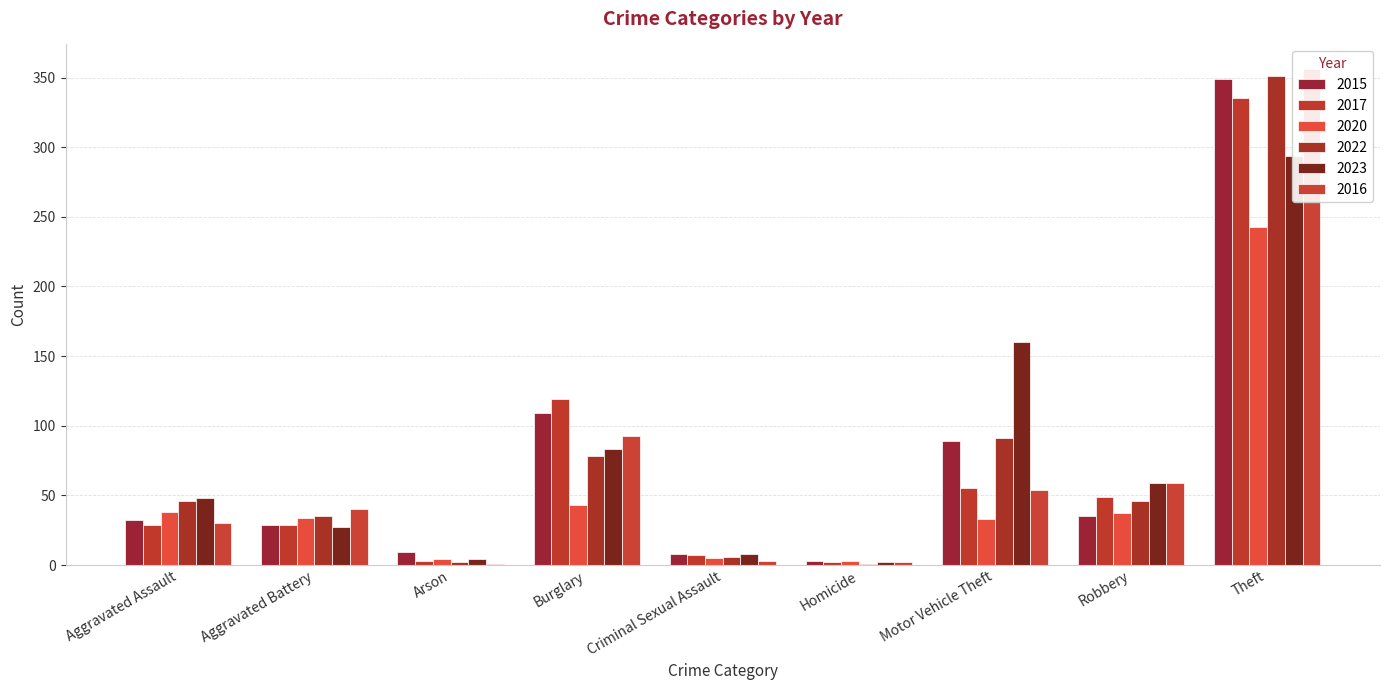

Rank the categories by 2023 value from highest to lowest.

Theft, Motor Vehicle Theft, Burglary, Robbery, Aggravated Assault, Aggravated Battery, Criminal Sexual Assault, Arson, Homicide